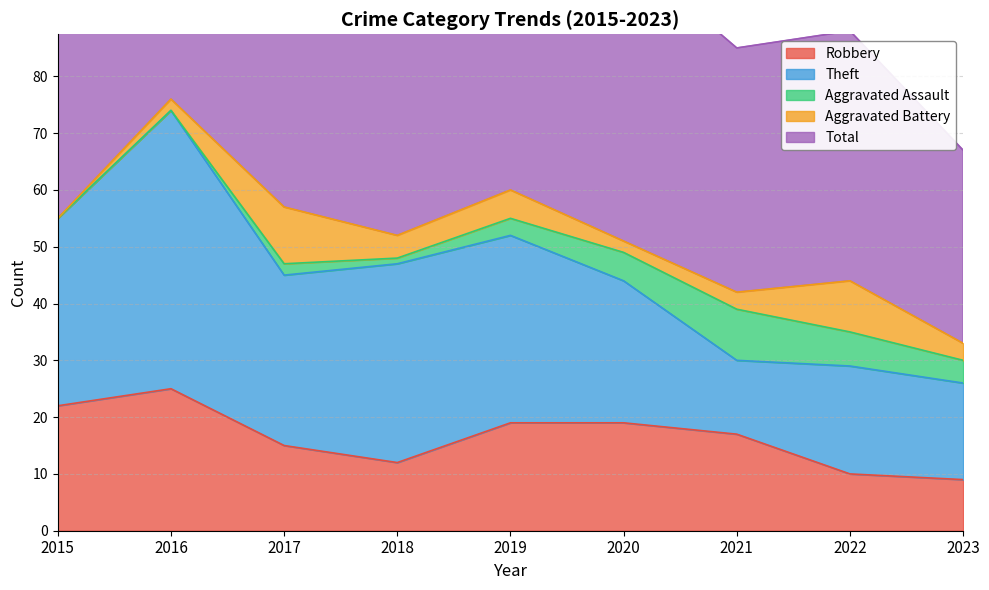

True or false: Aggravated Battery and Total cross at least once.

False